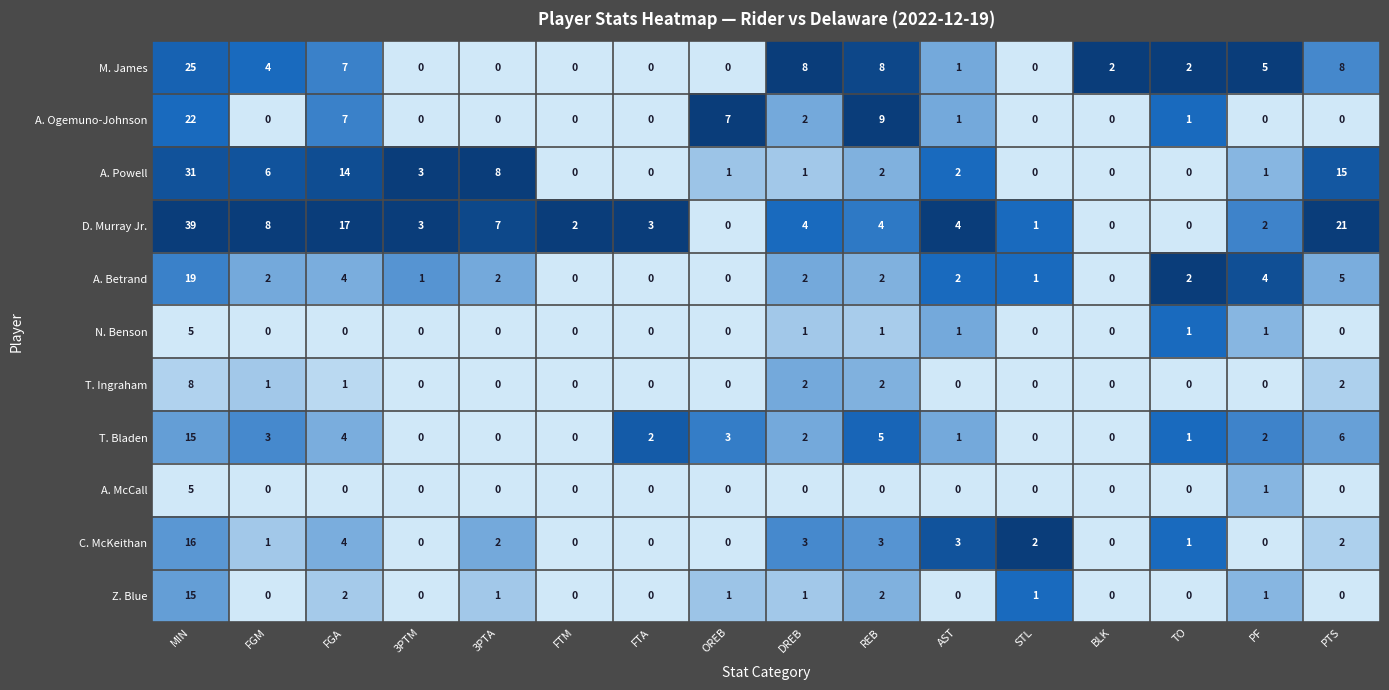

What is the sum of all M. James values?

70